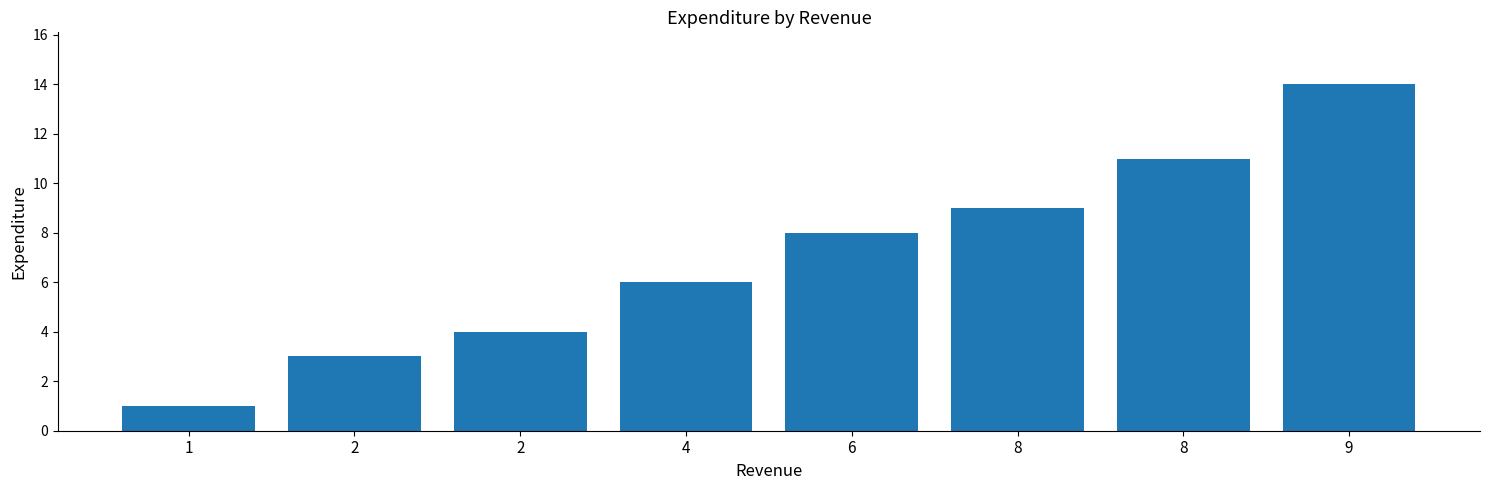

What is the change in value from 2 to 8?

+8